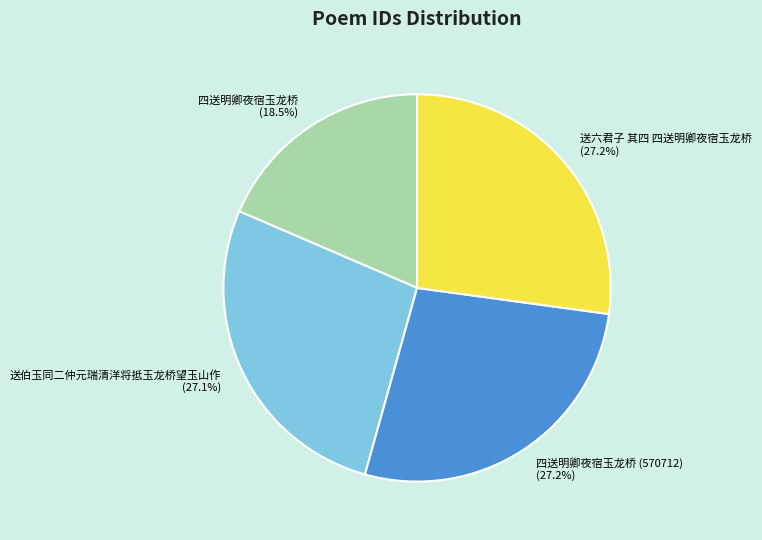

True or false: 送伯玉同二仲元瑞清洋将抵玉龙桥望玉山作 accounts for 27% of the total.

True